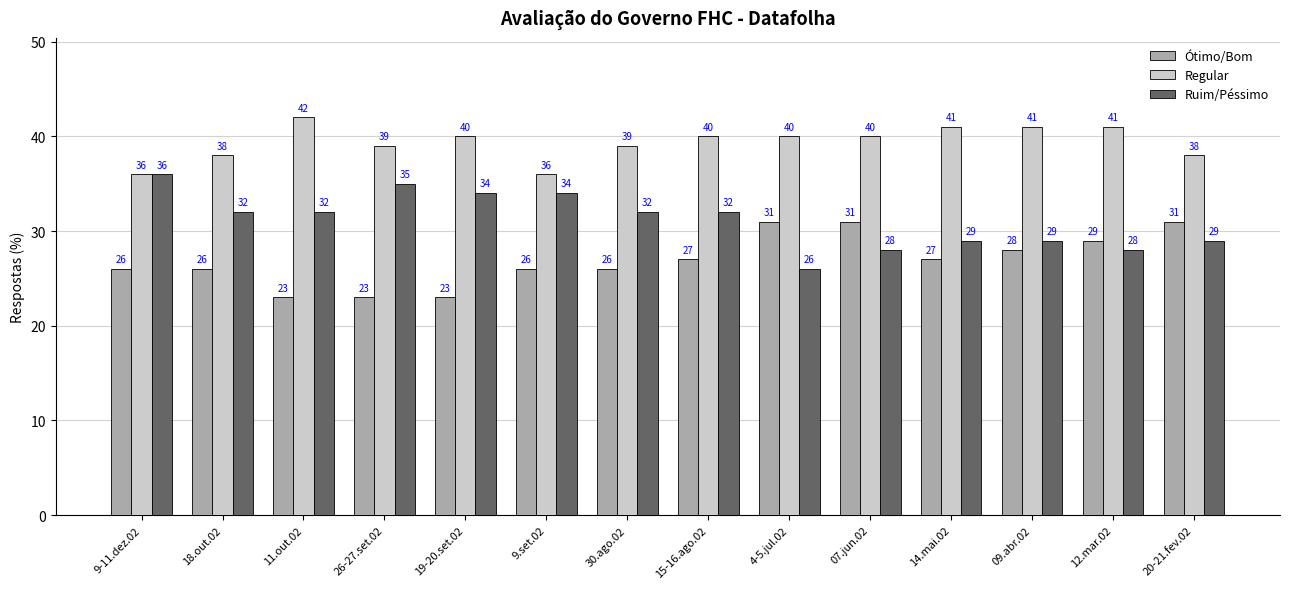

Are the bars horizontal?

No